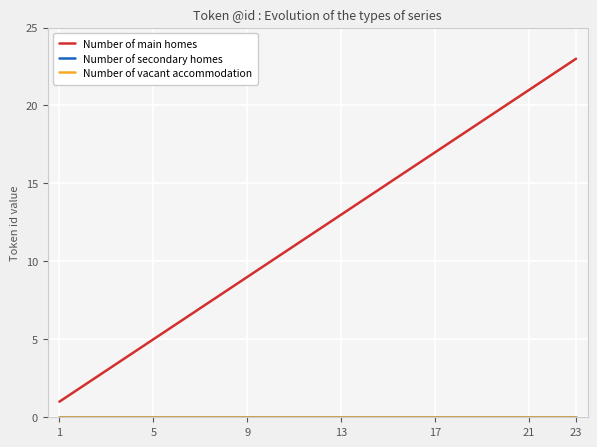

Does the chart have visible grid lines?

Yes